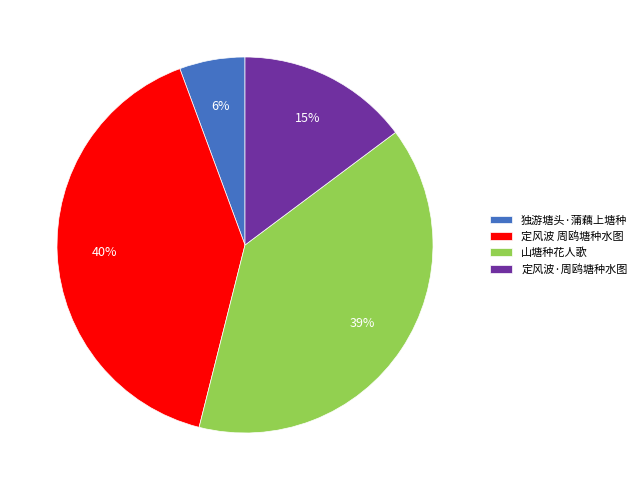

Is 定风波·周鸥塘种水图 the majority of the pie?

No